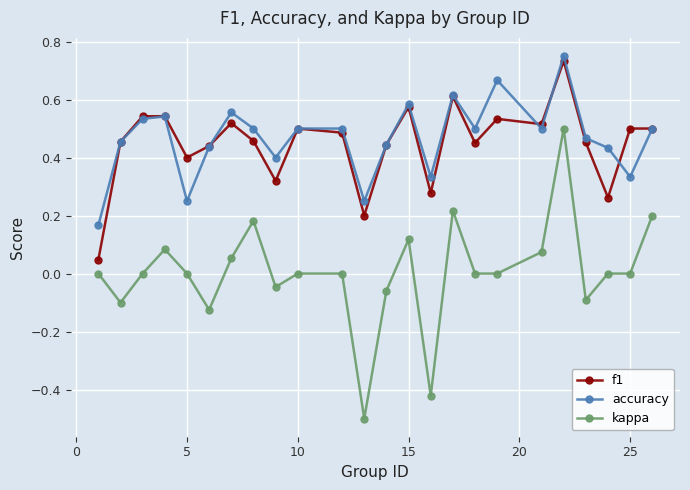

True or false: kappa and accuracy intersect in this chart.

False